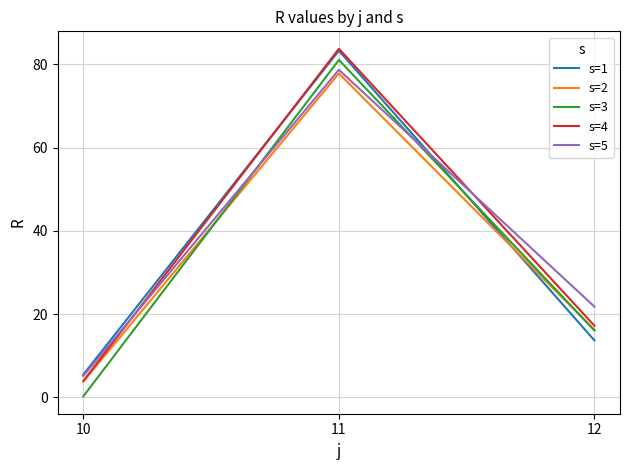

List the labels in order of s=2 value, largest first.

11, 12, 10